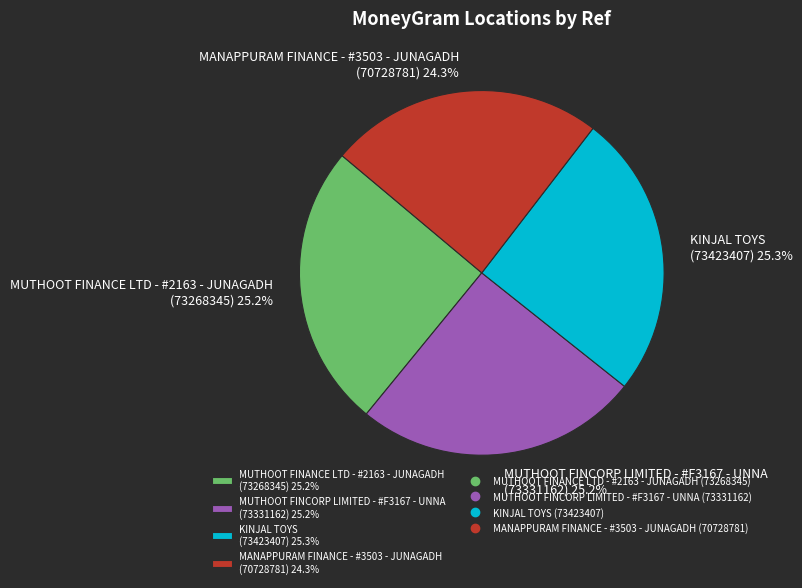

What is the ratio of the value at MUTHOOT FINCORP LIMITED - #F3167 - UNNA (73331162) 25.2% to the value at KINJAL TOYS (73423407) 25.3%?

1.0